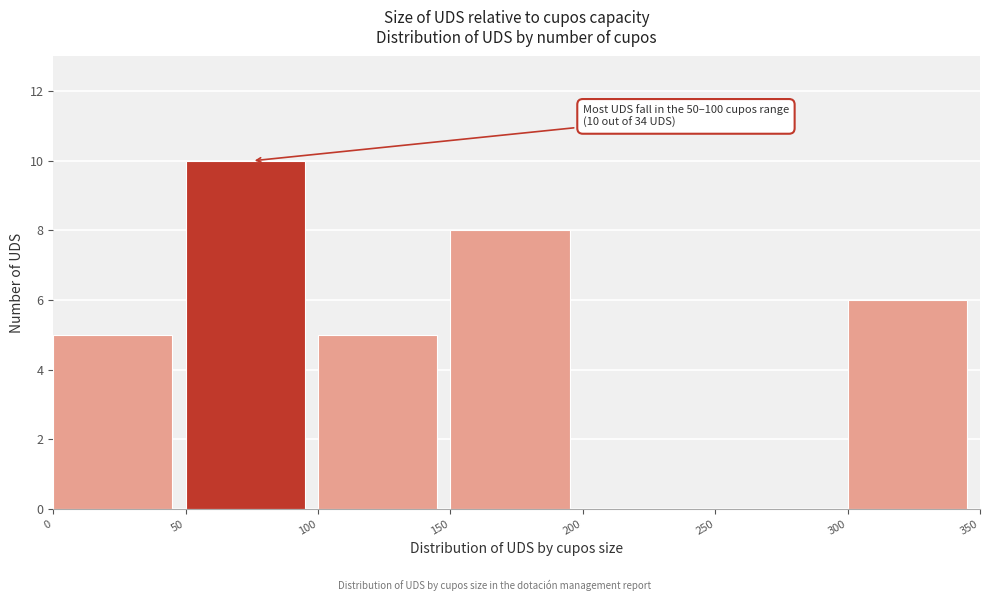

Over which range of the x-axis is the bar tallest?

50 to 100